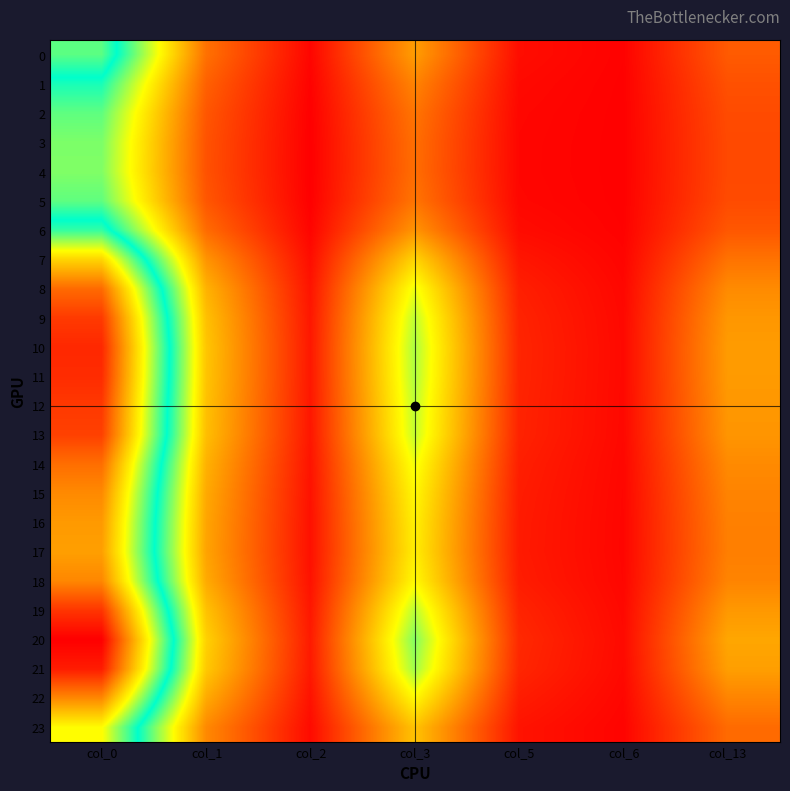

What is the spread (max minus min) of values at col_13?

0.8